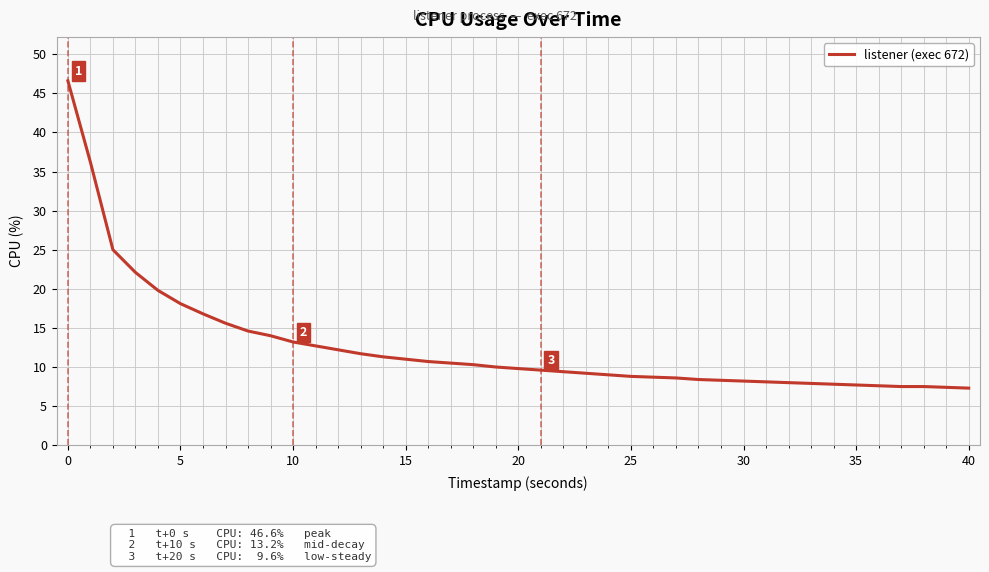

What is the difference between the maximum and minimum values?

39.3